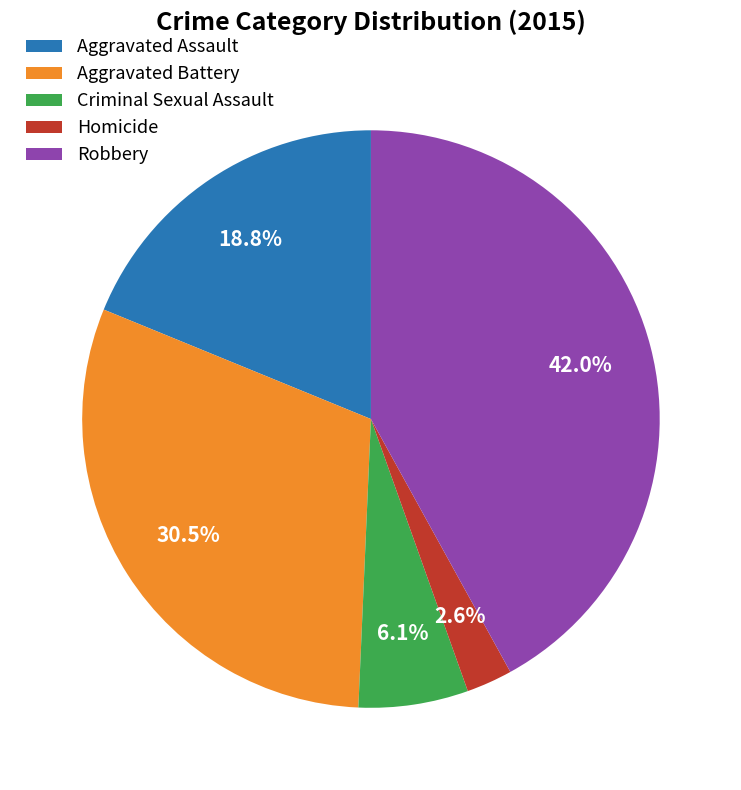

Does Criminal Sexual Assault represent more than half of the total?

No